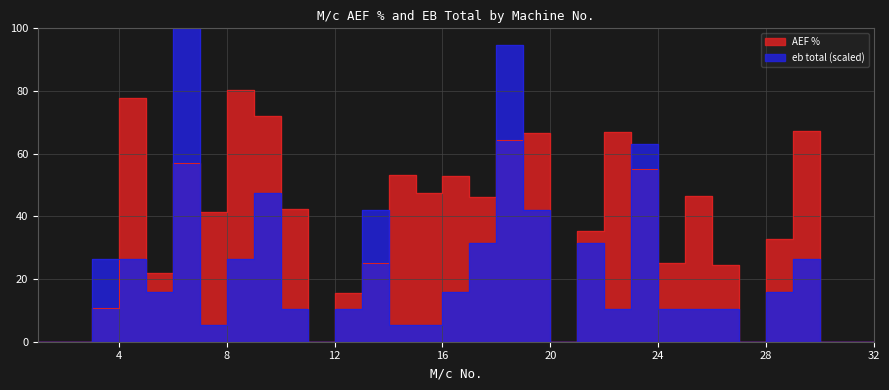

How many values in AEF % are above zero?

24